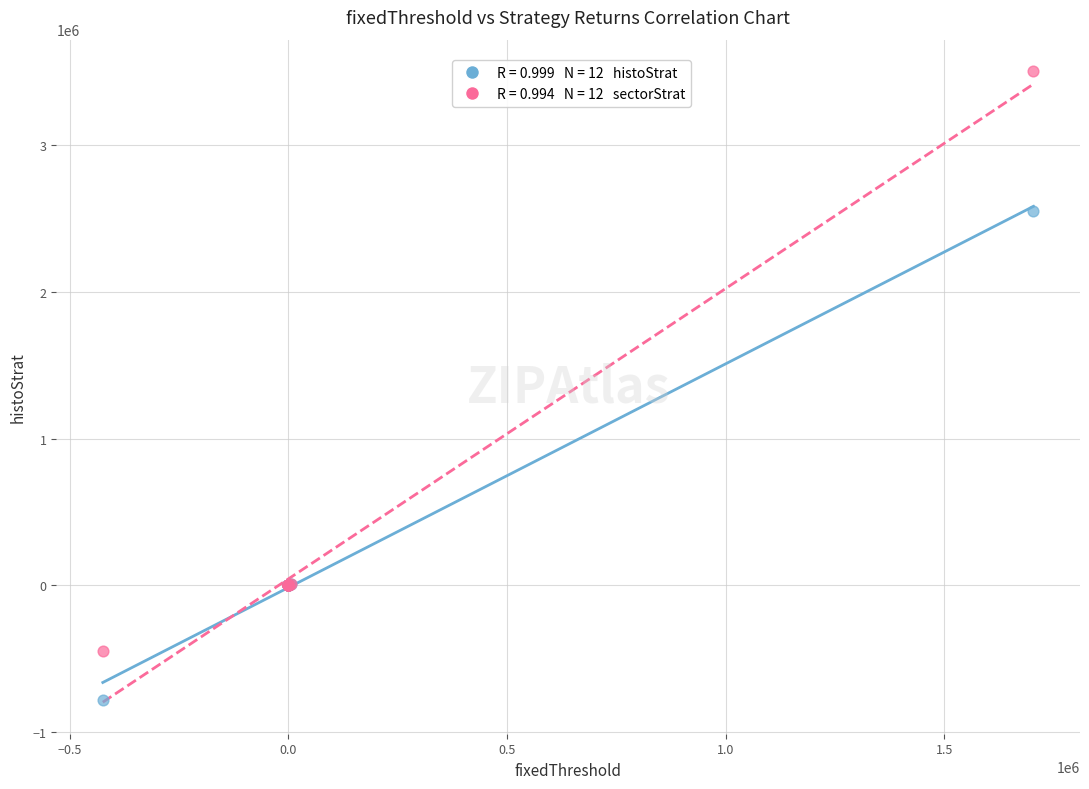

Across all series, what Y value is closest to 1362906?

2555284.4